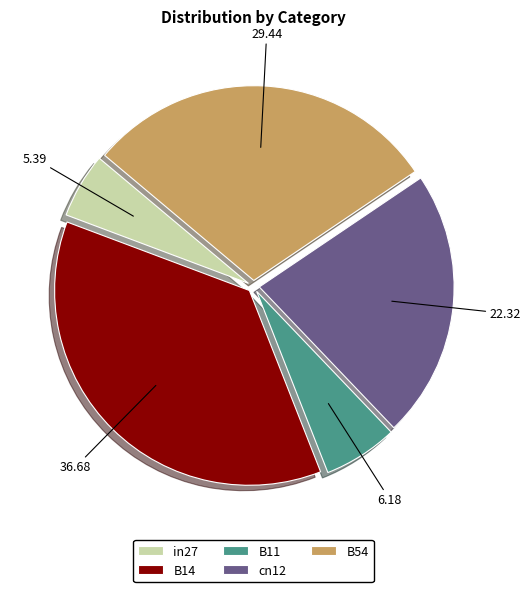

Is there any slice that represents more than half of the pie?

No